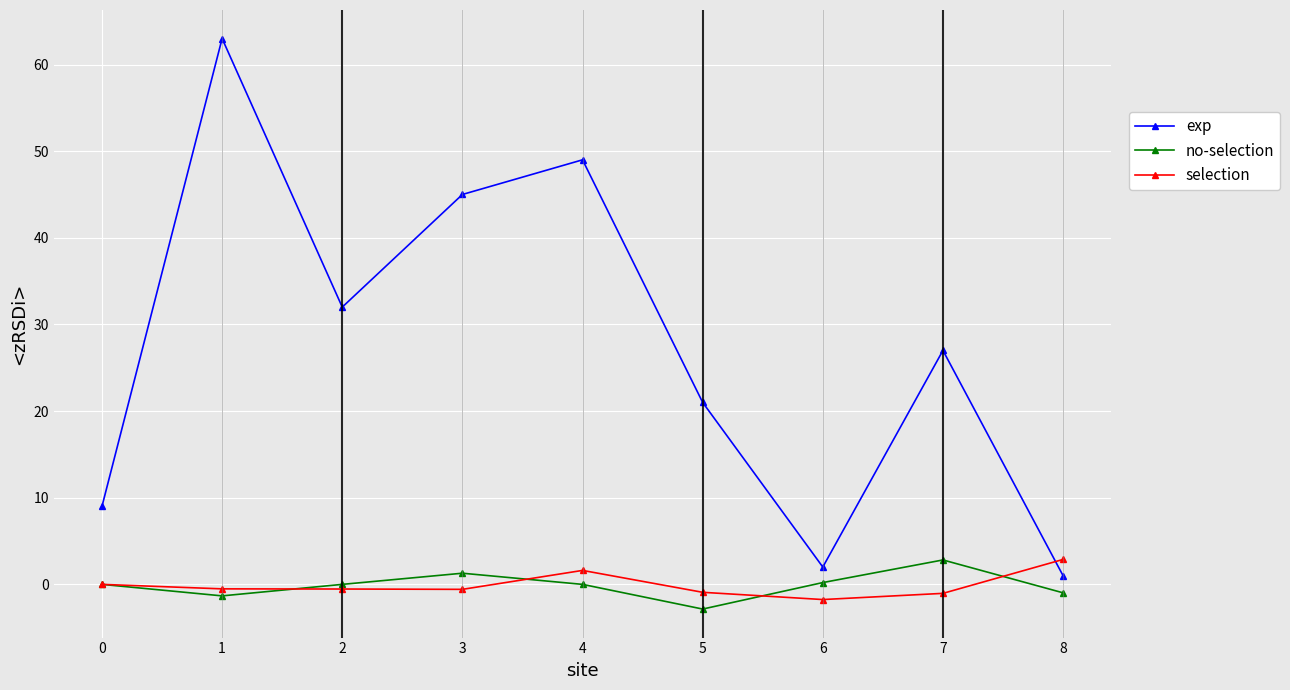

The value of no-selection at 3 is 1.3. True or false?

True